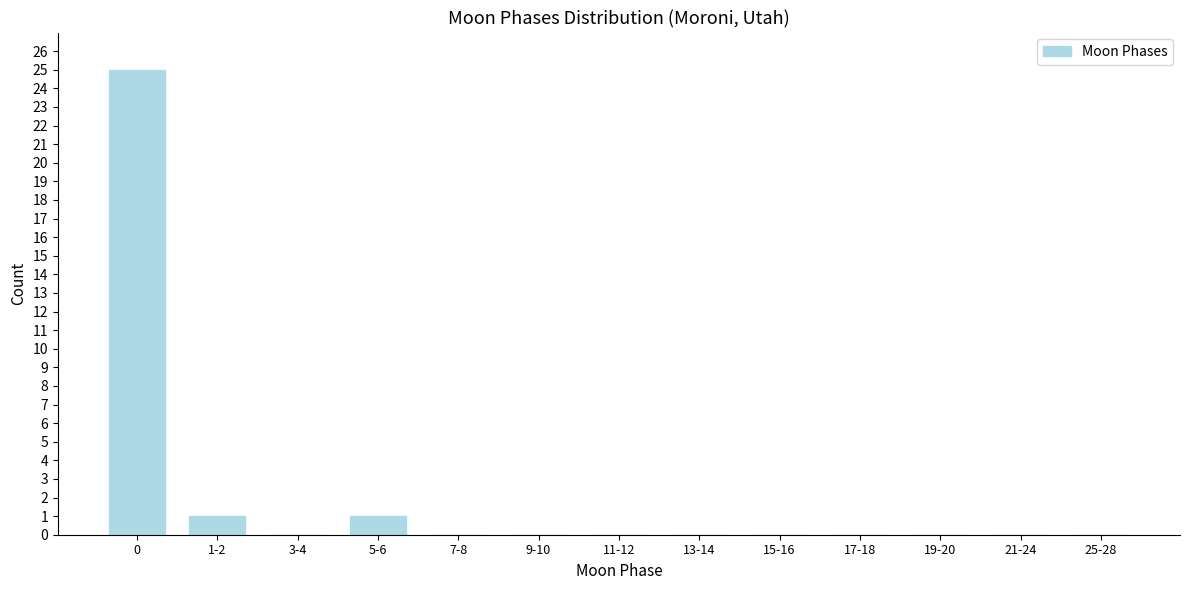

Reading left to right, transcribe all the data shown in this chart.

0=25	1-2=1	3-4=0	5-6=1	7-8=0	9-10=0	11-12=0	13-14=0	15-16=0	17-18=0	19-20=0	21-24=0	25-28=0